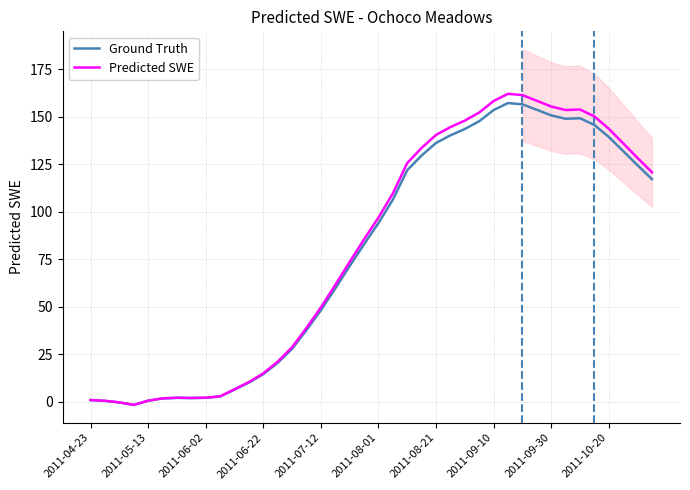

At how many categories does at least one series exceed 153?

7